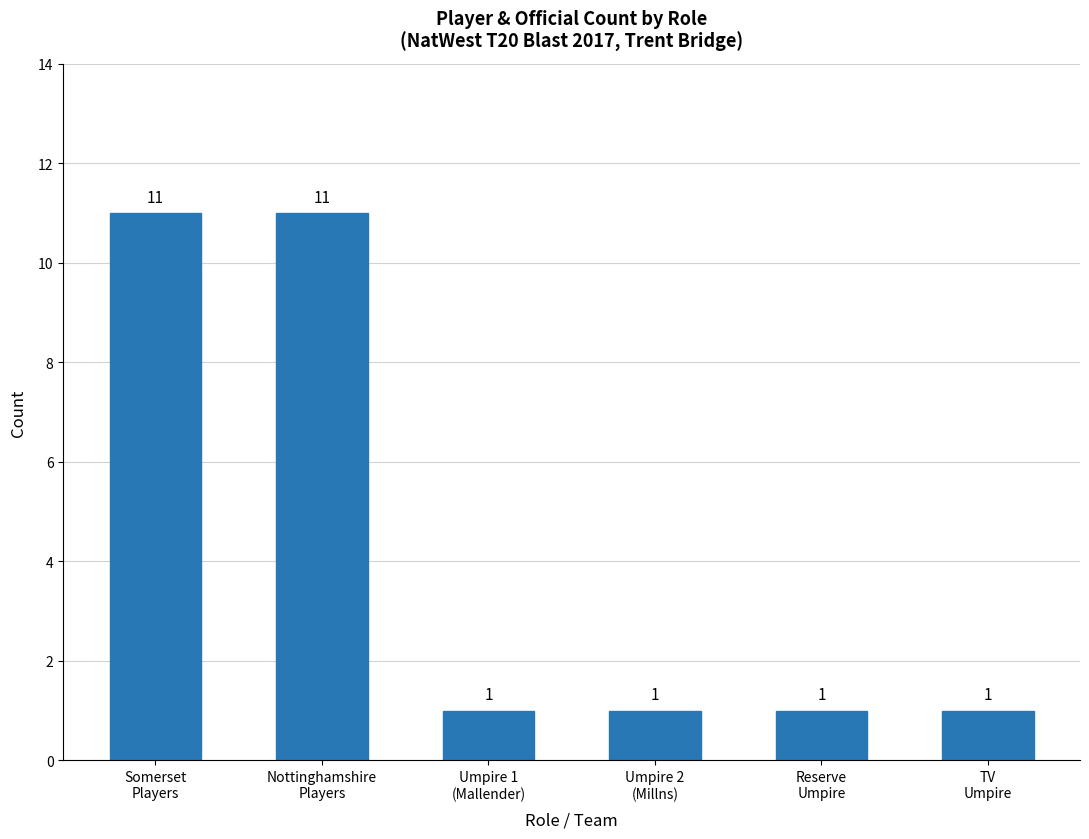

What is the approximate value at Somerset
Players, to the nearest 10?

10